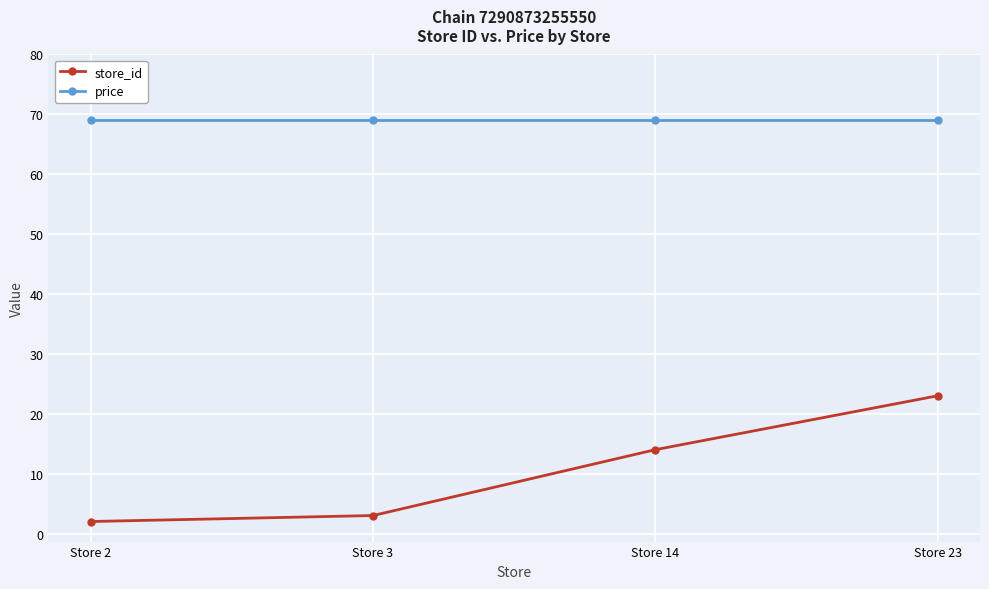

What is the total value across all series at Store 14?

83